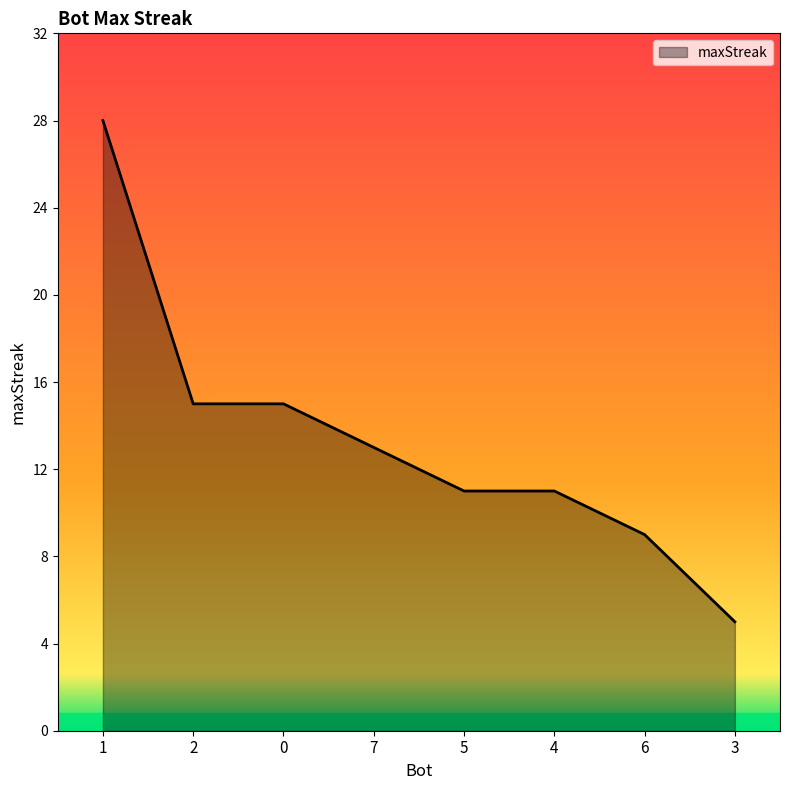

What position from the left is 5?

5